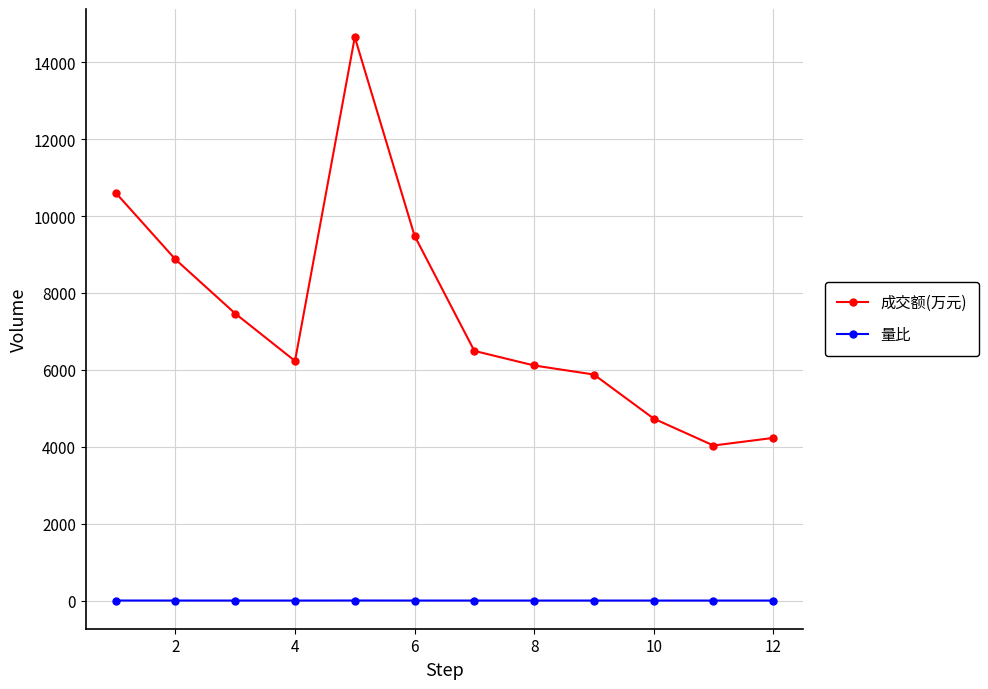

How many lines are shown in the chart?

2